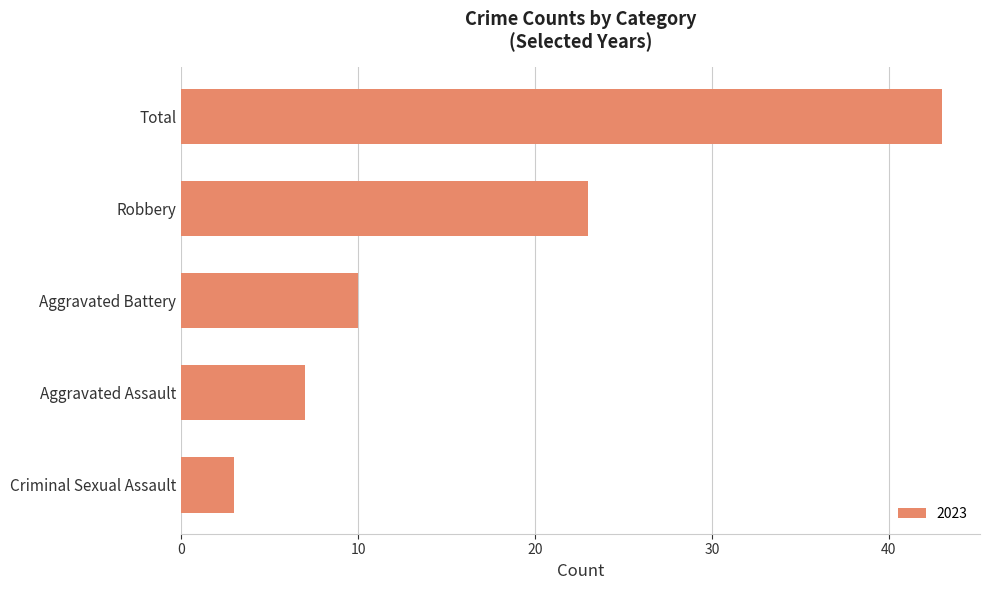

What is the sum of all values?

86